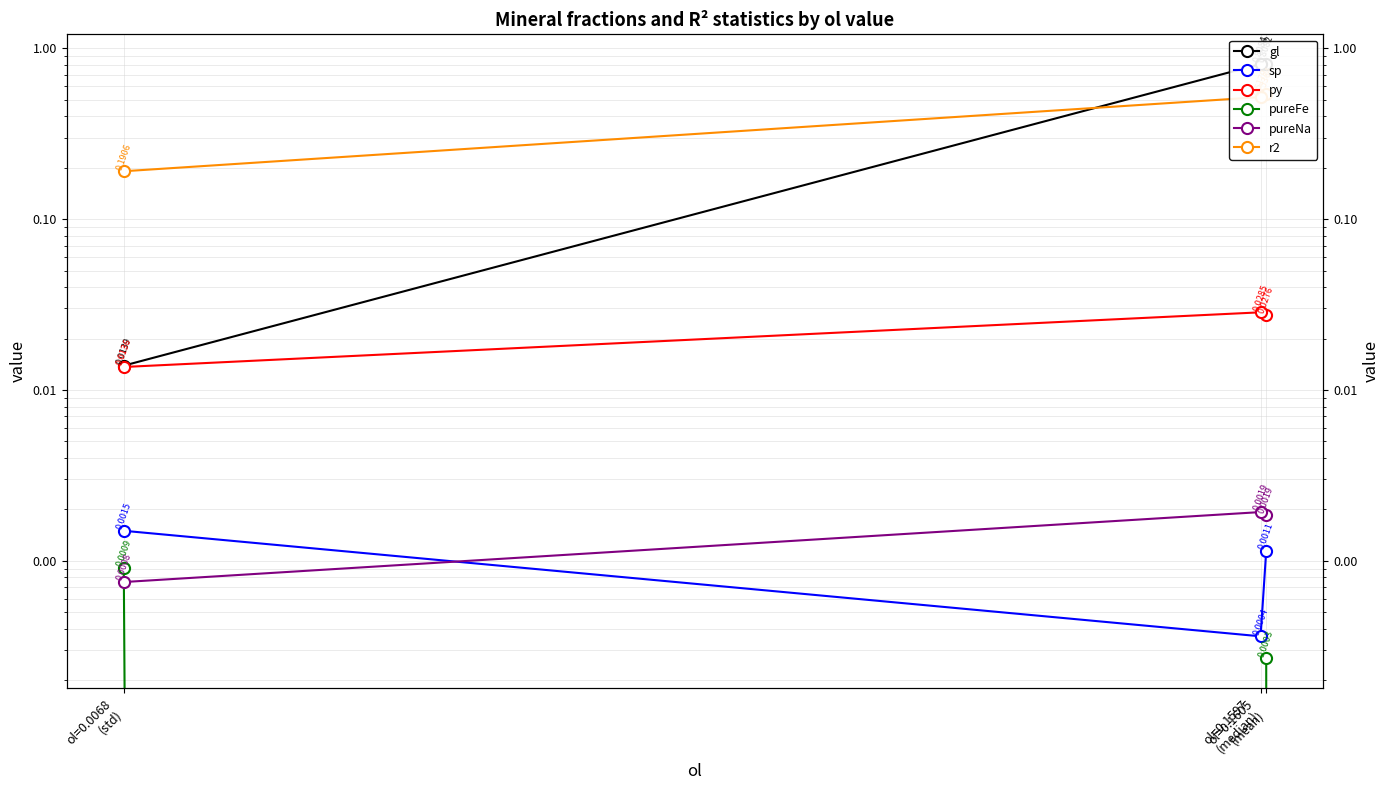

Is it true that py equals 0.0 at ol=0.0068
(std)?

True